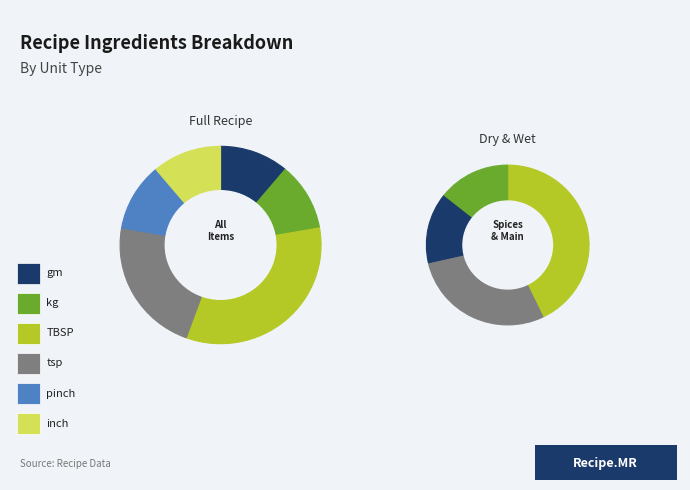

Does any single category account for the majority?

No